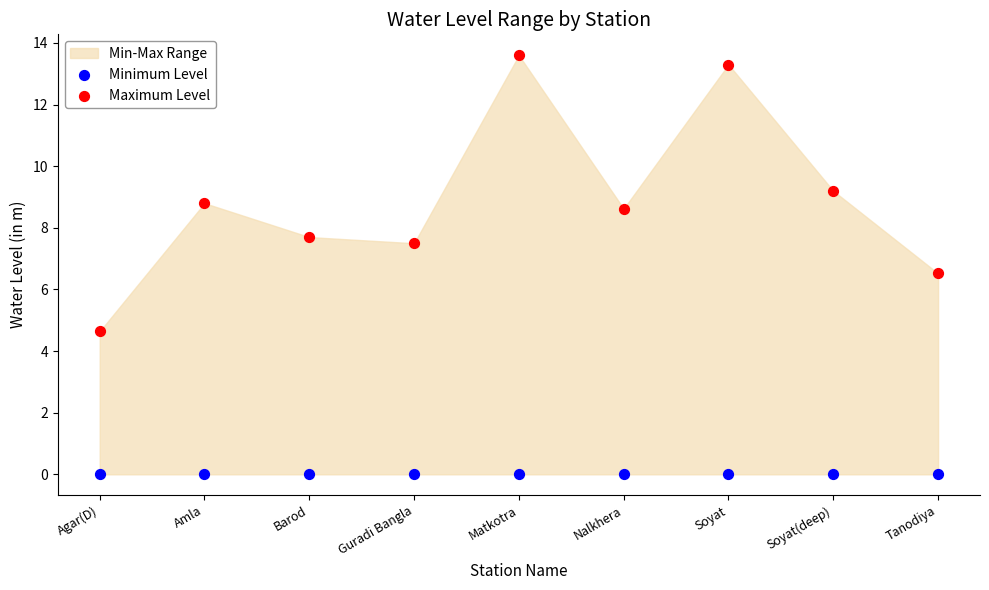

Which series reaches the minimum Y coordinate?

Minimum Level